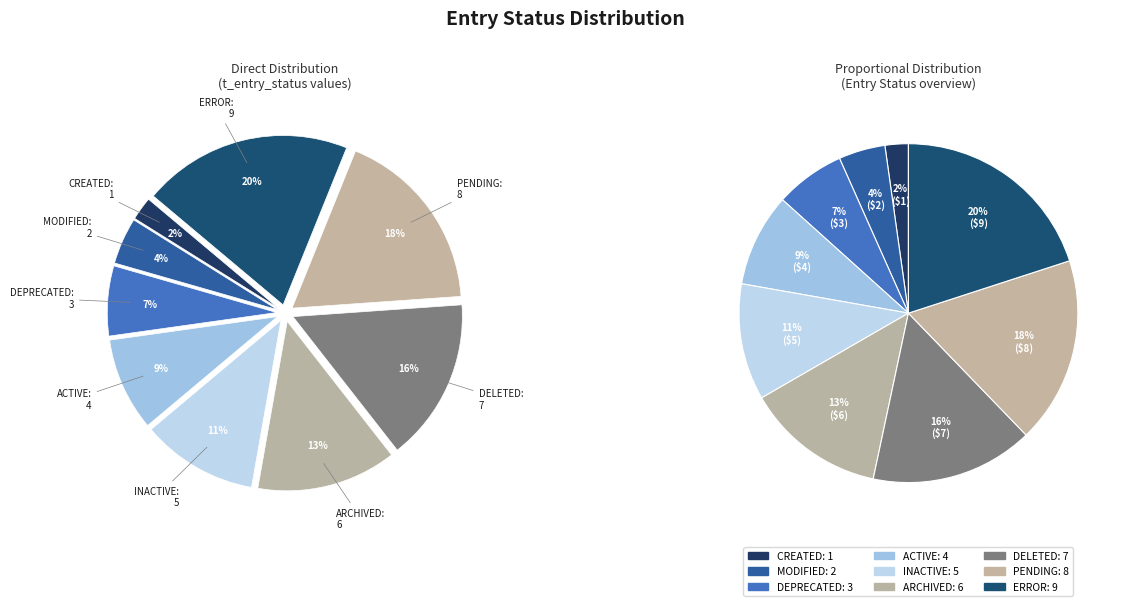

Is there a majority slice in this chart?

No